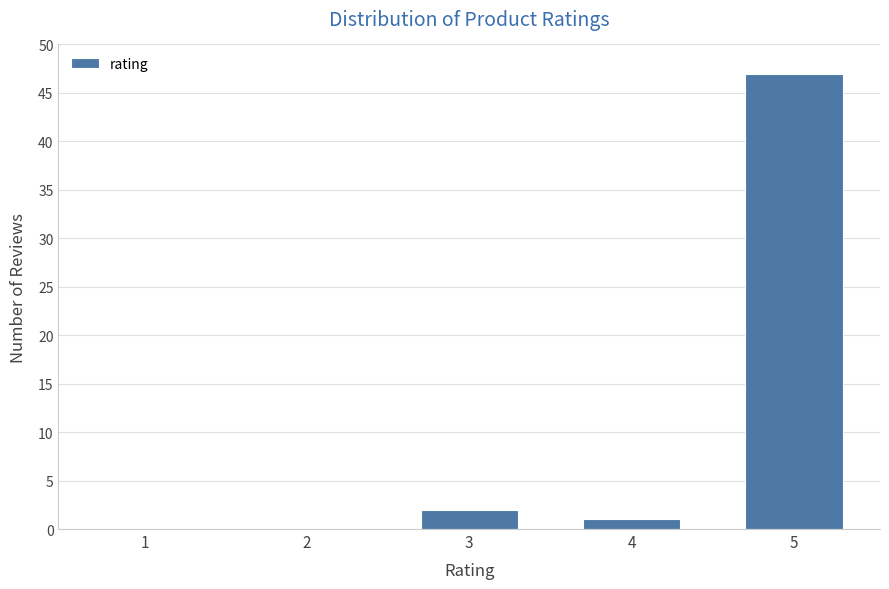

Reading right to left, extract all data points from this chart.

5=47	4=1	3=2	2=0	1=0